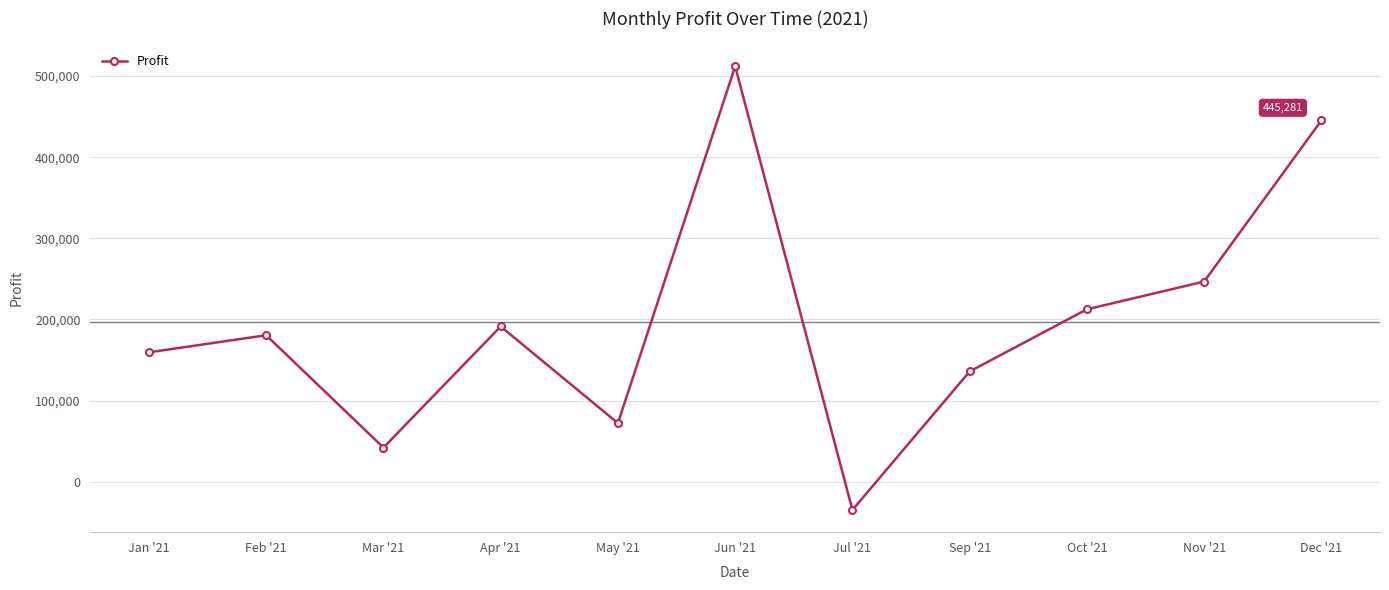

At which label is the value closest to 238544?

Nov '21